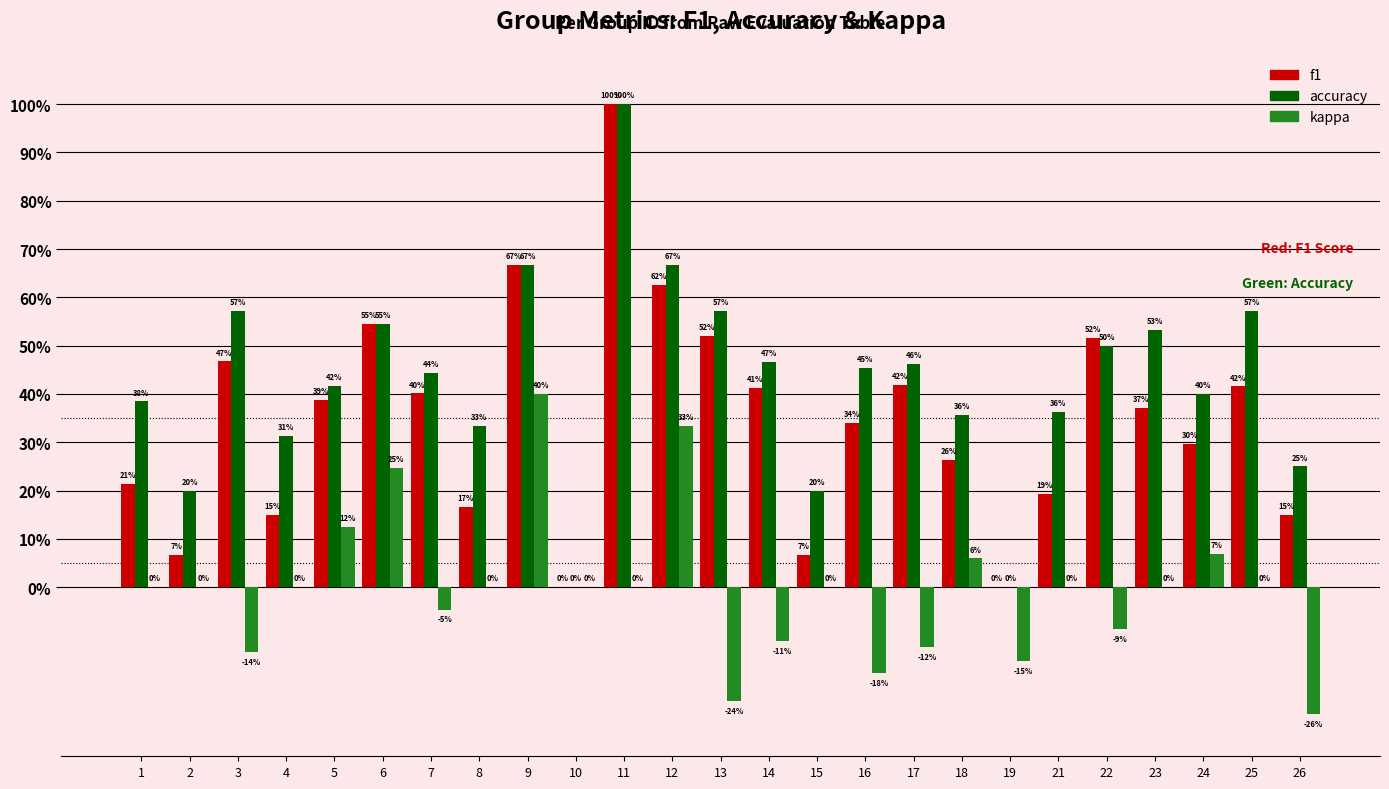

Does the chart contain stacked bars?

No